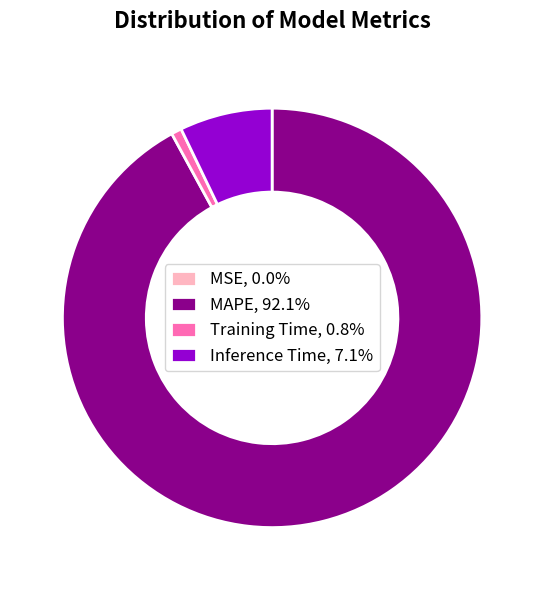

Does MAPE, 92.1% account for over 50% of the chart?

Yes